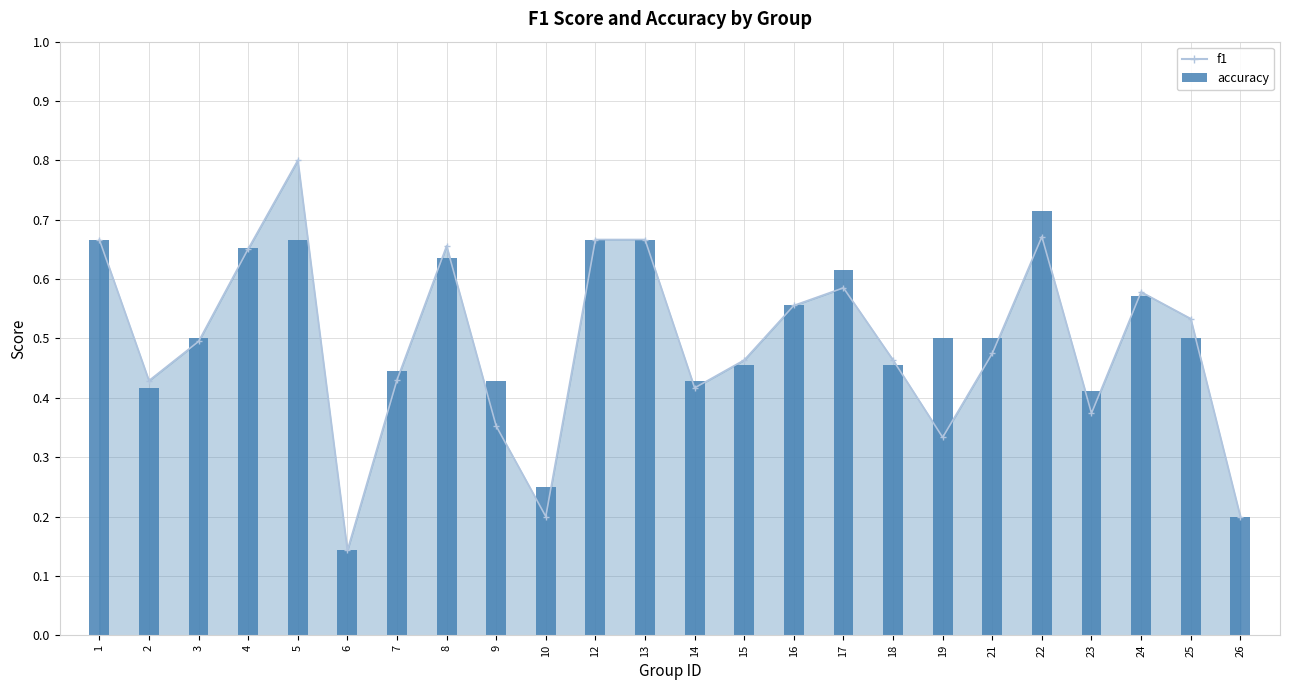

Reading left to right, what are all the values shown in this chart?

0.7	0.4	0.5	0.7	0.7	0.1	0.4	0.6	0.4	0.2	0.7	0.7	0.4	0.5	0.6	0.6	0.5	0.5	0.5	0.7	0.4	0.6	0.5	0.2